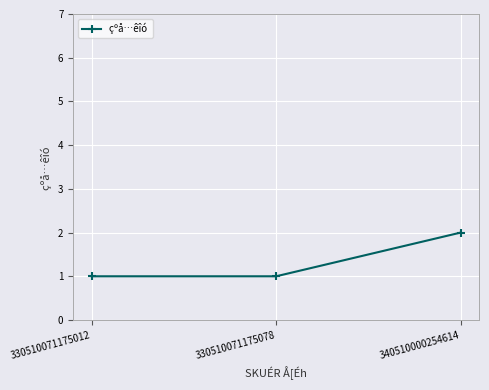

How many series are shown in this chart?

1